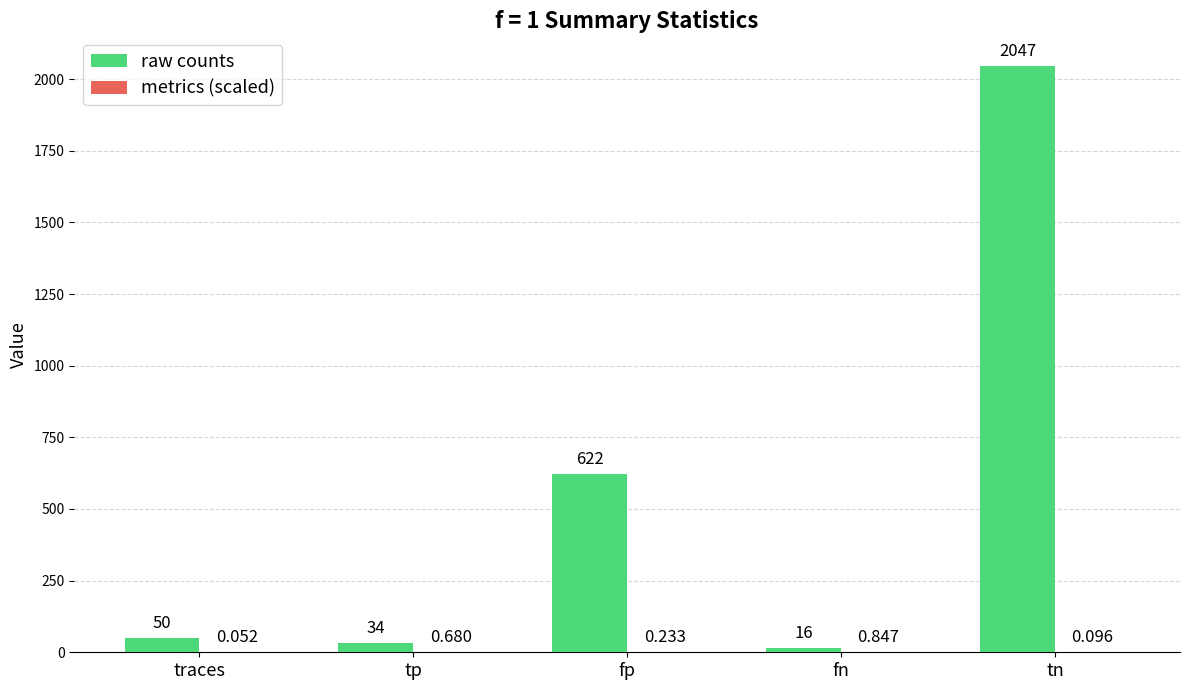

Count the number of data series in this chart.

2